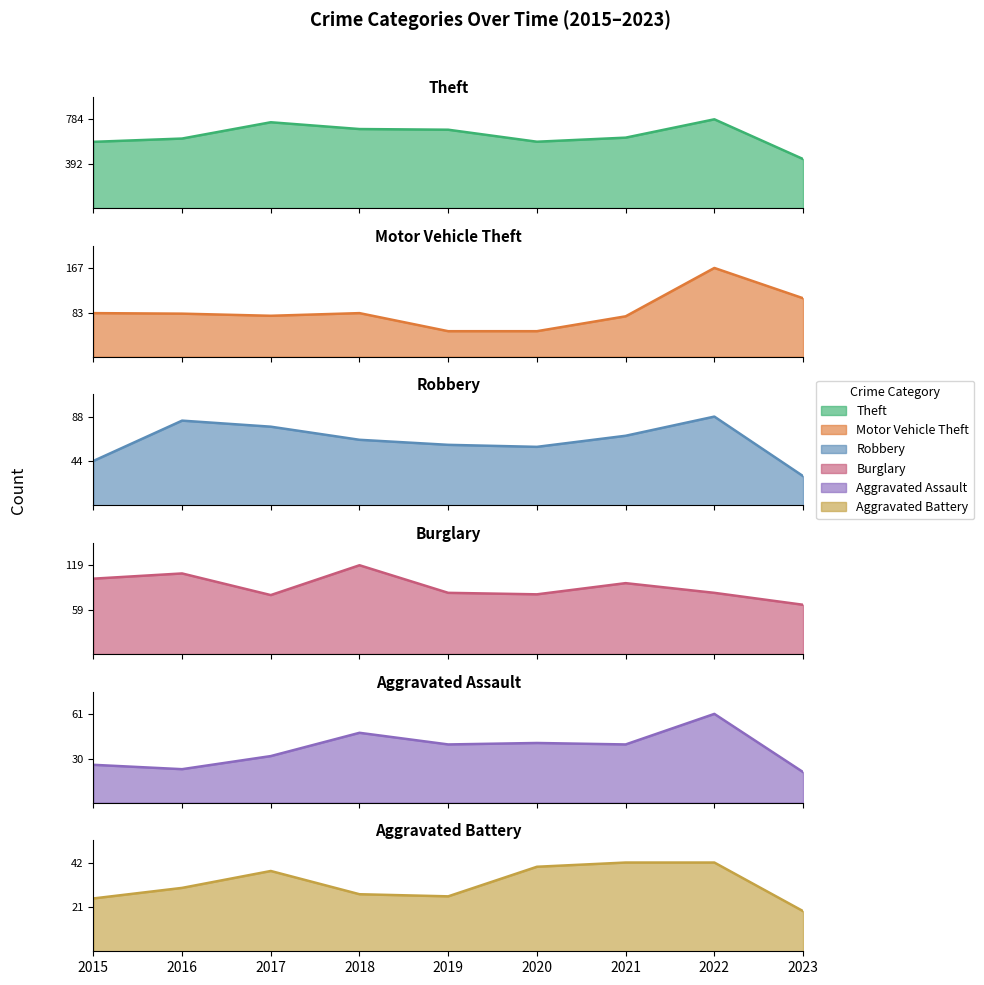

What are all the series names shown in the legend?

Theft, Motor Vehicle Theft, Robbery, Burglary, Aggravated Assault, Aggravated Battery